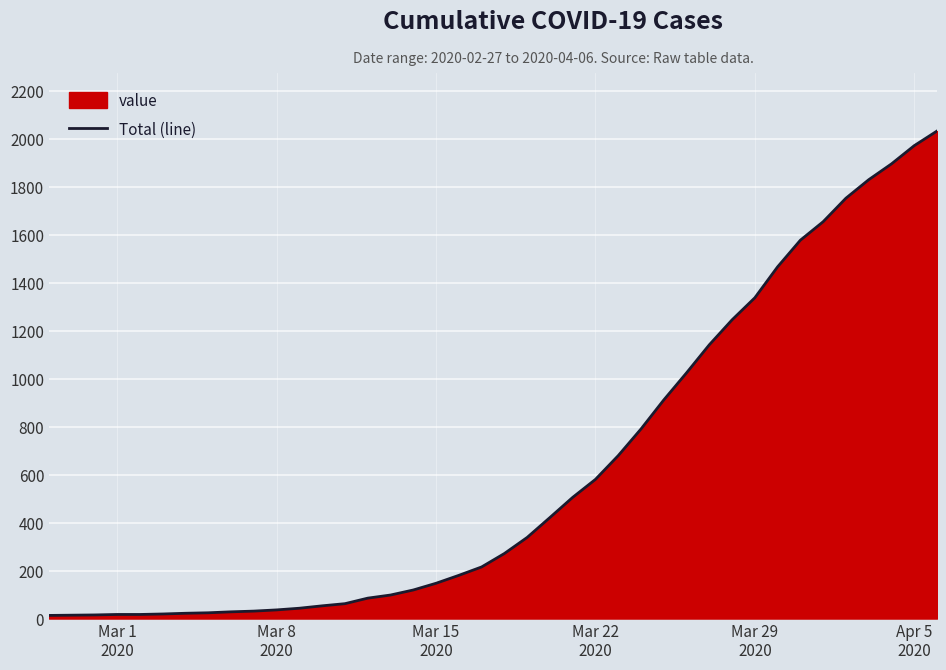

True or false: there are more than 1 points higher than both neighbors.

False